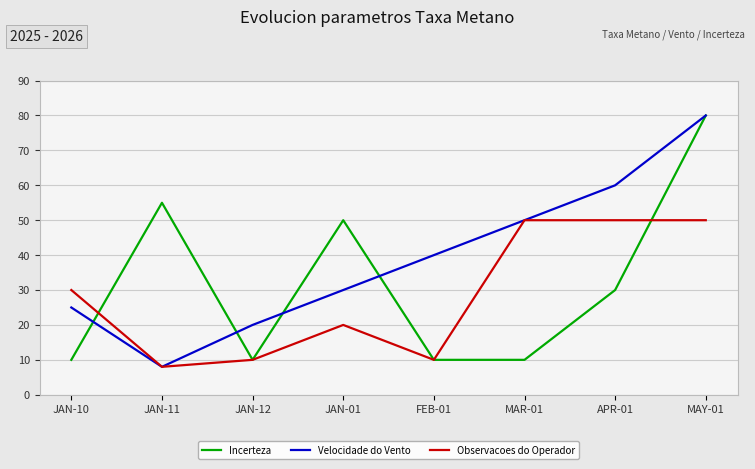

The Observacoes do Operador series shows 50 at MAY-01. True or false?

True